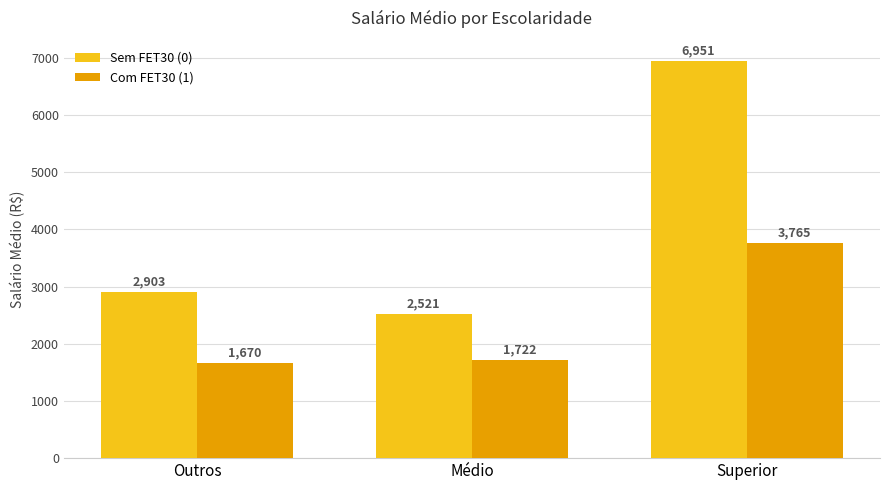

At how many categories does at least one series exceed 5020?

1